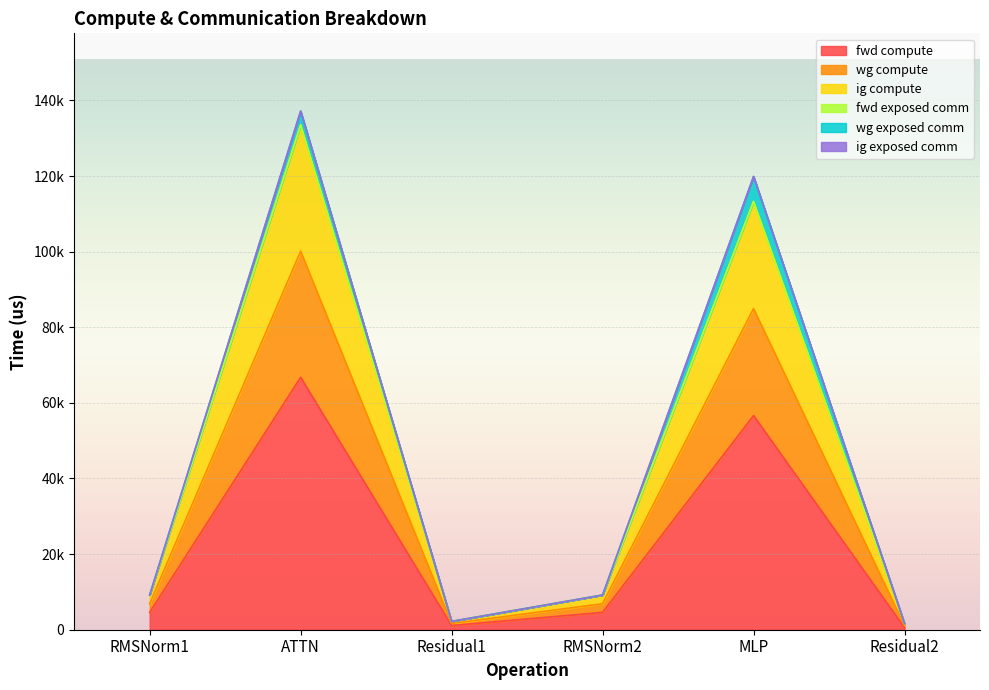

The fwd compute series shows 56632.9 at MLP. True or false?

True